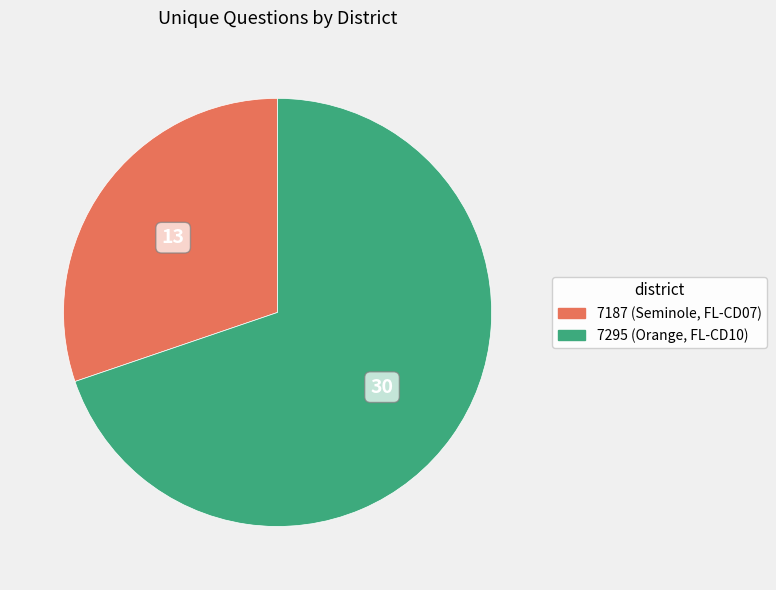

How many slices are in this pie chart?

2